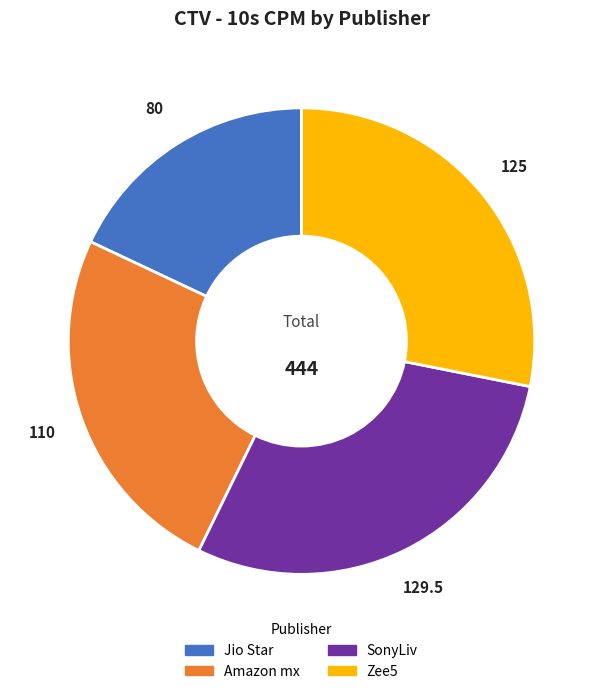

Between SonyLiv and Amazon mx, which is larger?

SonyLiv